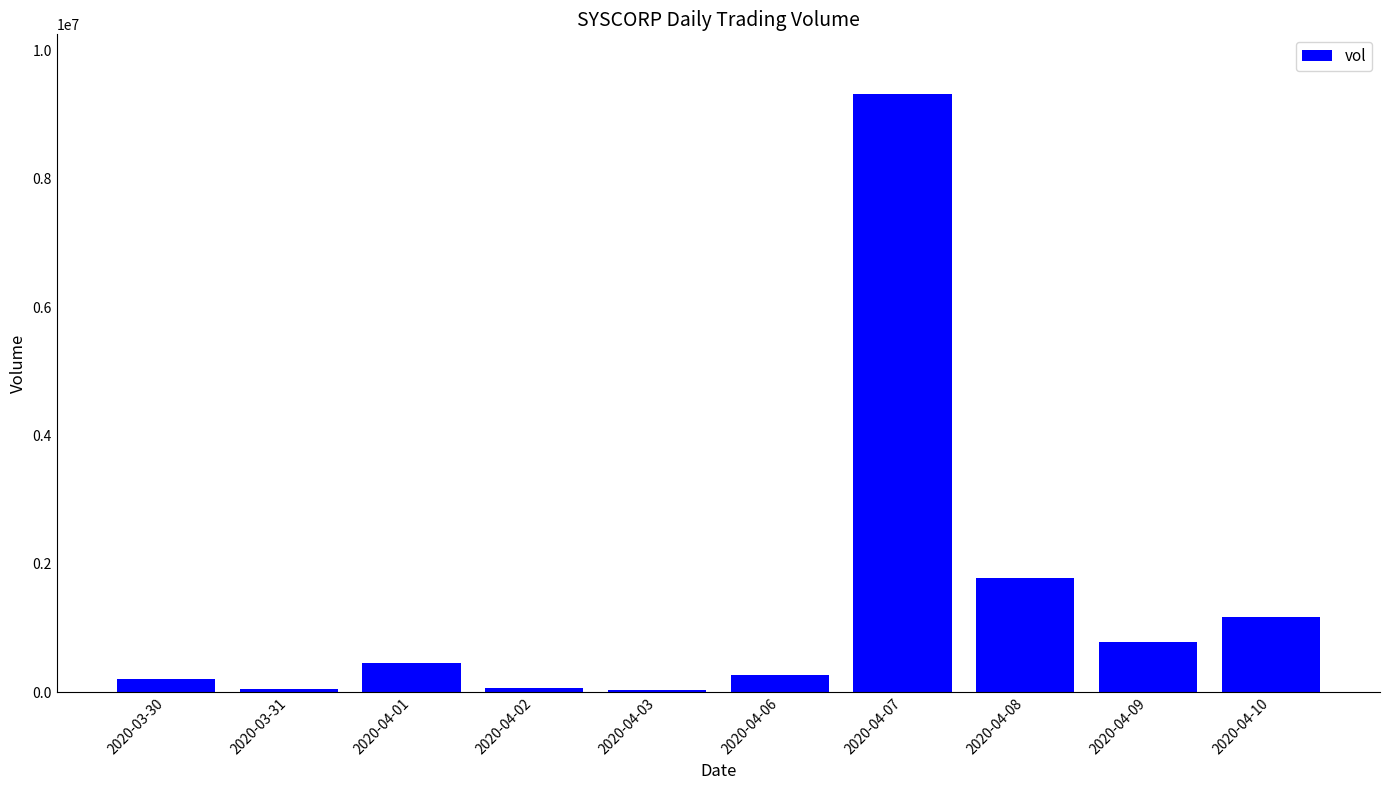

Which category has the highest value across all series?

2020-04-07